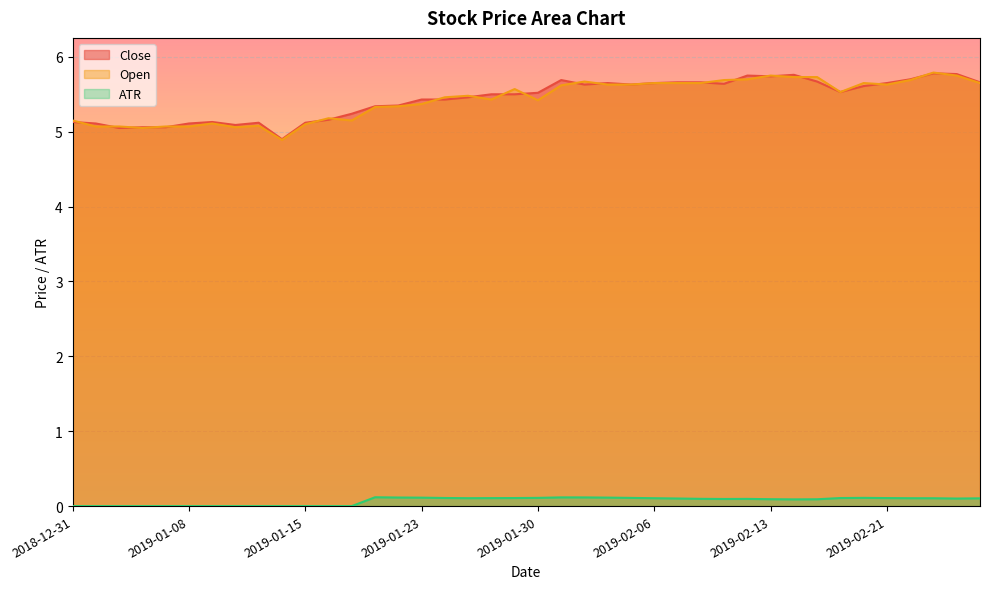

In ATR, how many points are higher than both neighbors (excluding endpoints)?

4